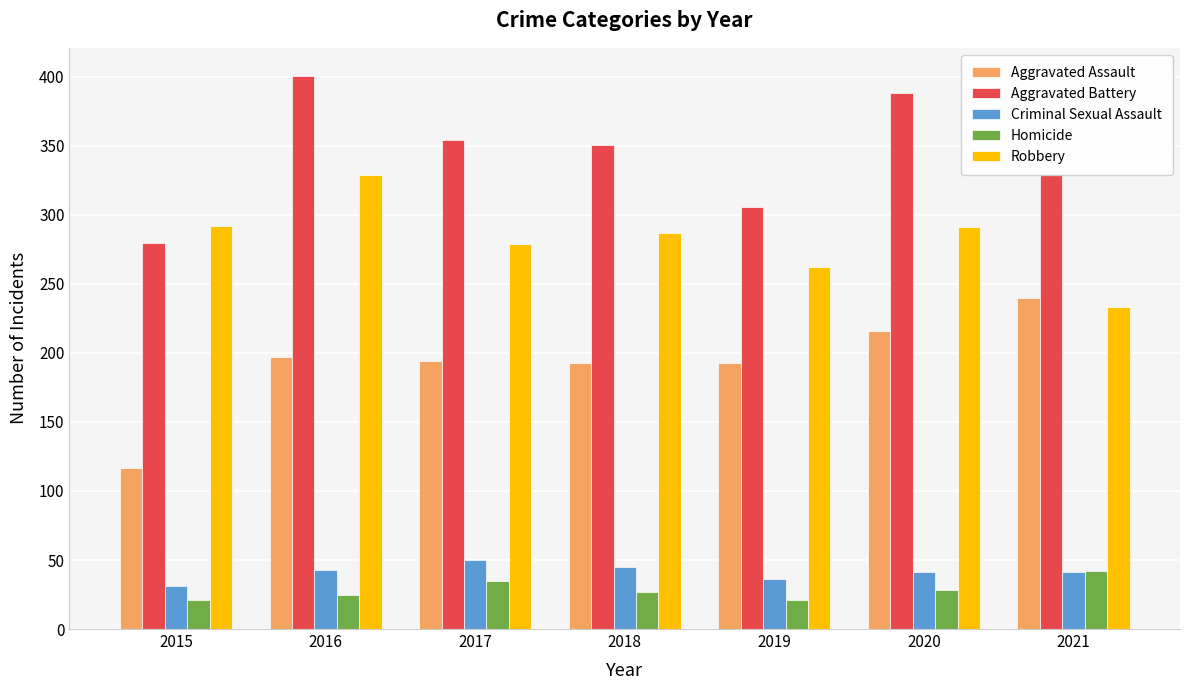

How many categories are shown in the chart?

7